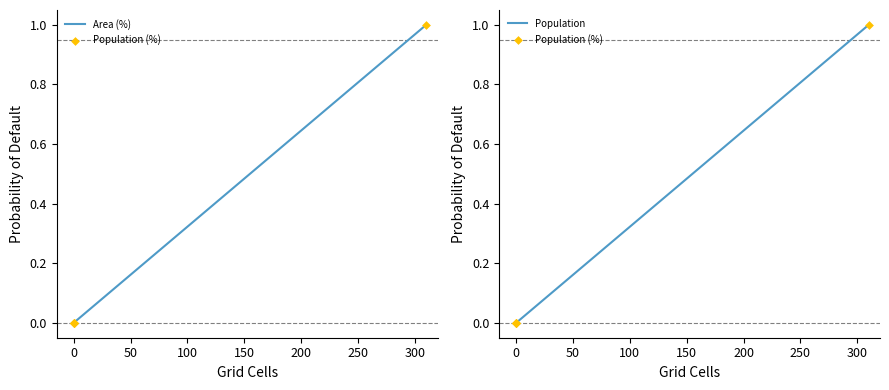

Is the value of Population (%) at 100 greater than the value of Population at 250?

No